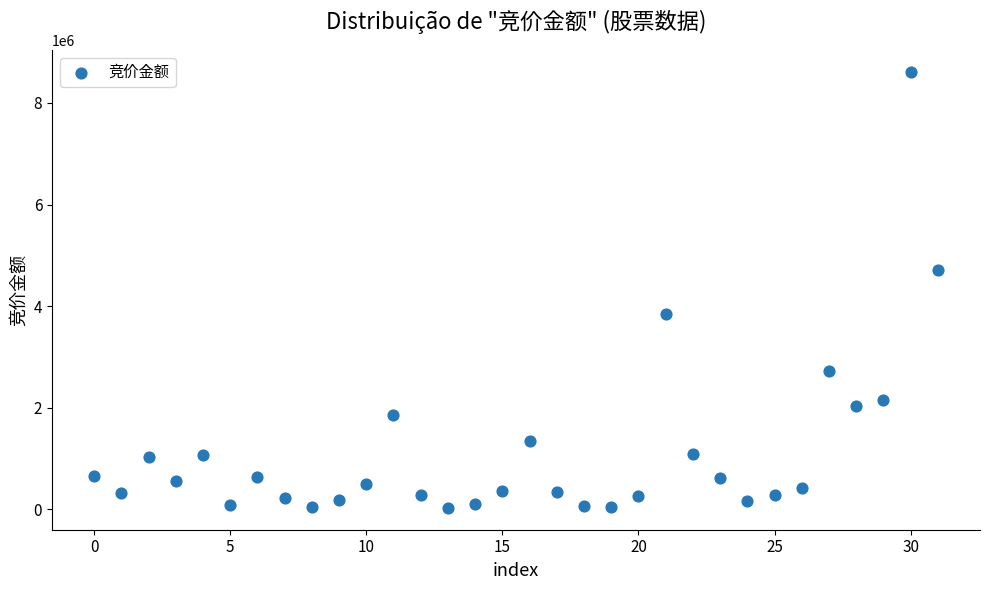

What is the range of Y values (max minus min)?

8588556